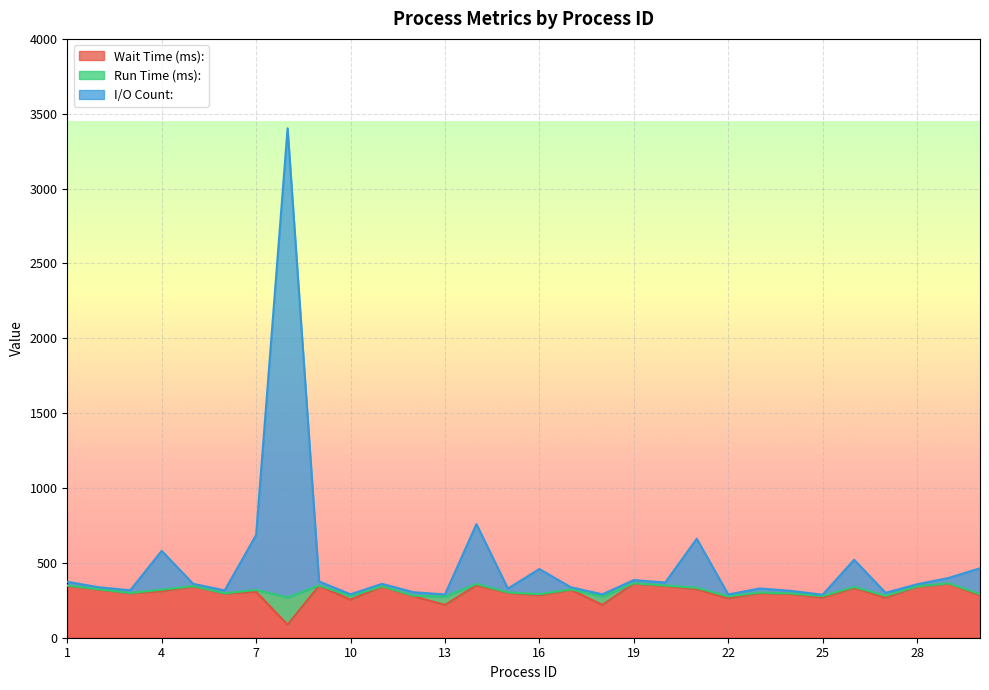

At how many categories does at least one series exceed 2773?

1